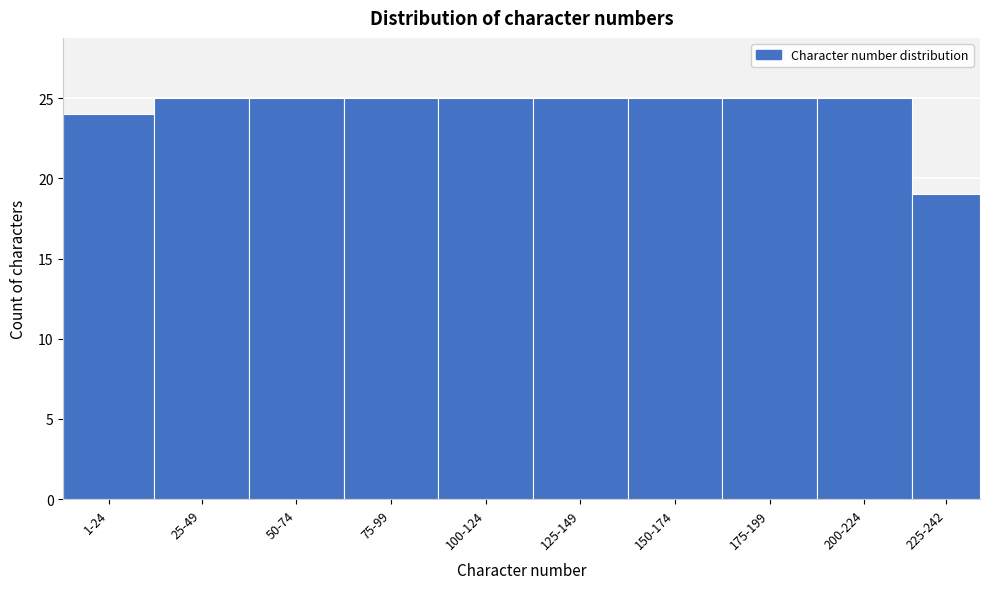

Reading left to right, transcribe all the data shown in this chart.

24	25	25	25	25	25	25	25	25	19